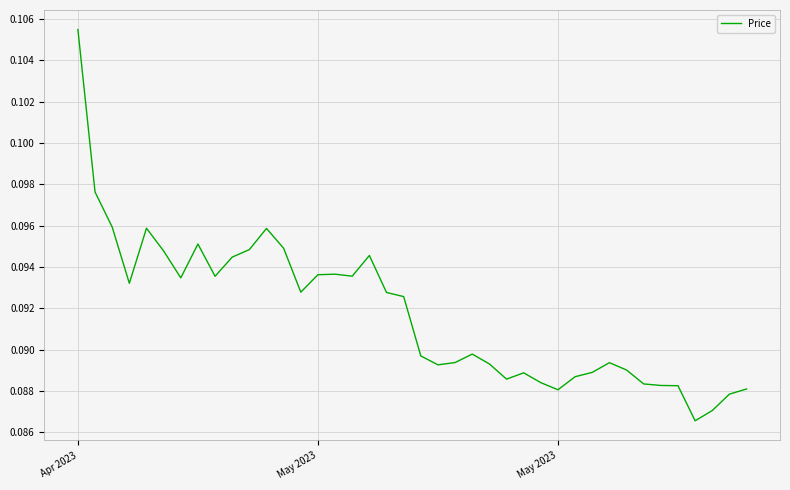

Does the chart display data point markers on the line(s)?

No